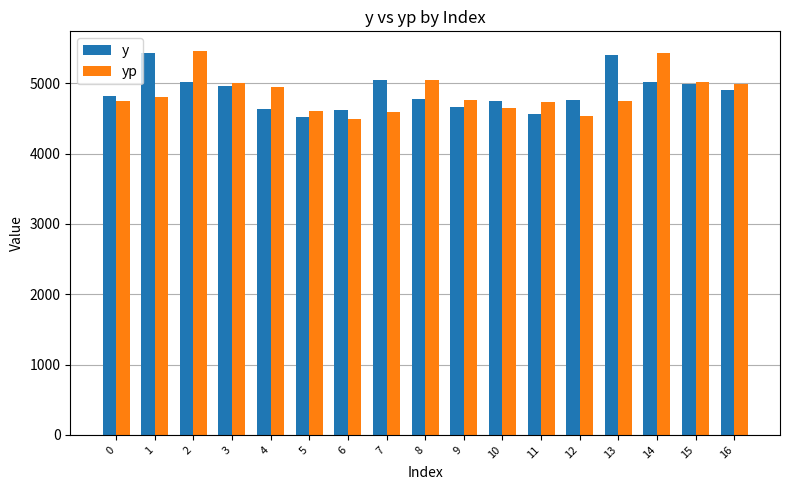

How many data points in yp are less than 4754?

8